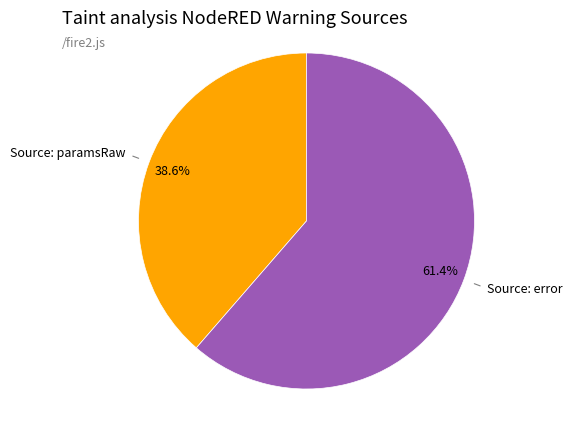

Which slice represents more than half of the pie?

Source: error